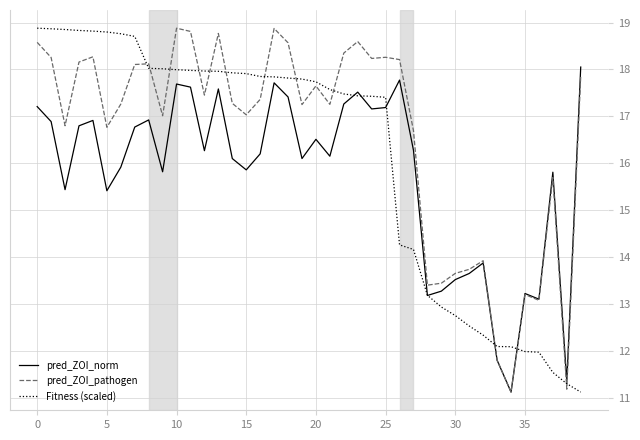

How many values in the Fitness (scaled) series exceed 17?

26